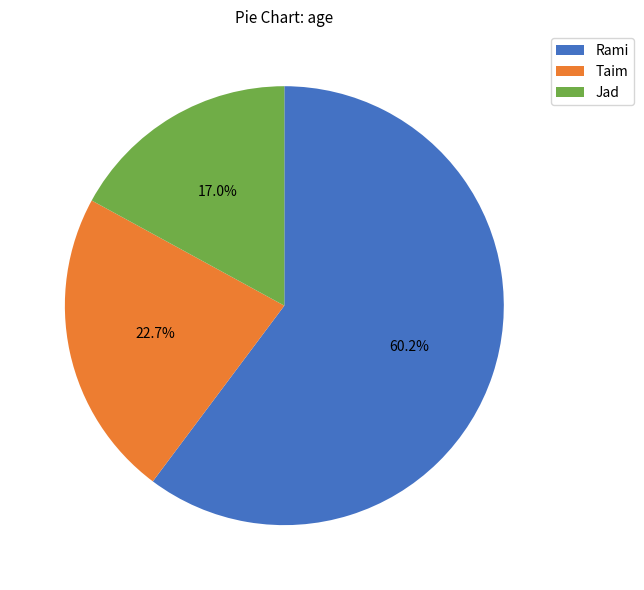

What is the largest slice in the pie chart?

Rami